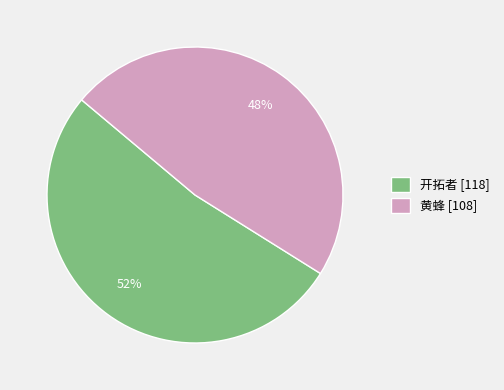

True or false: 黄蜂 accounts for 48% of the total.

True